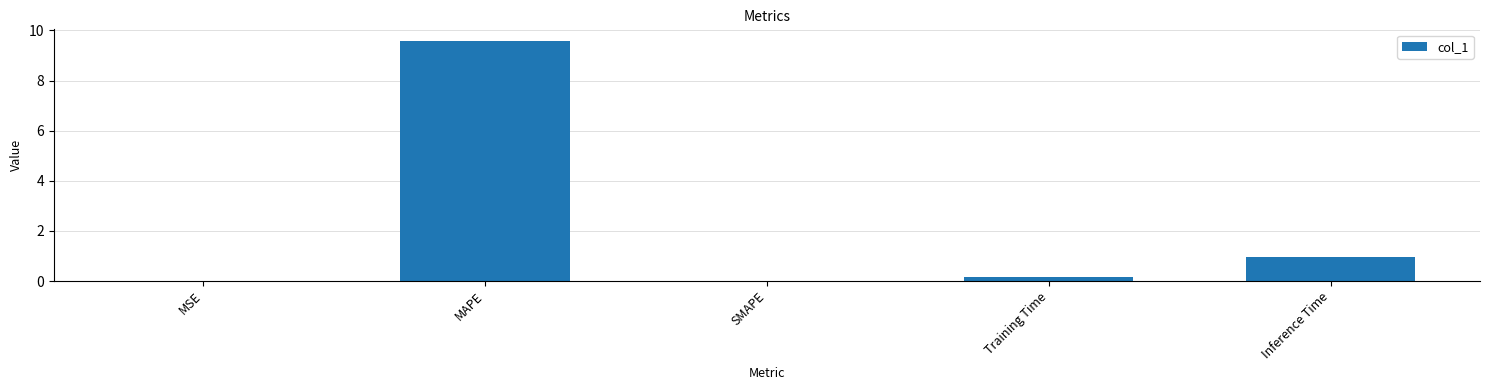

What is the average value?

2.1